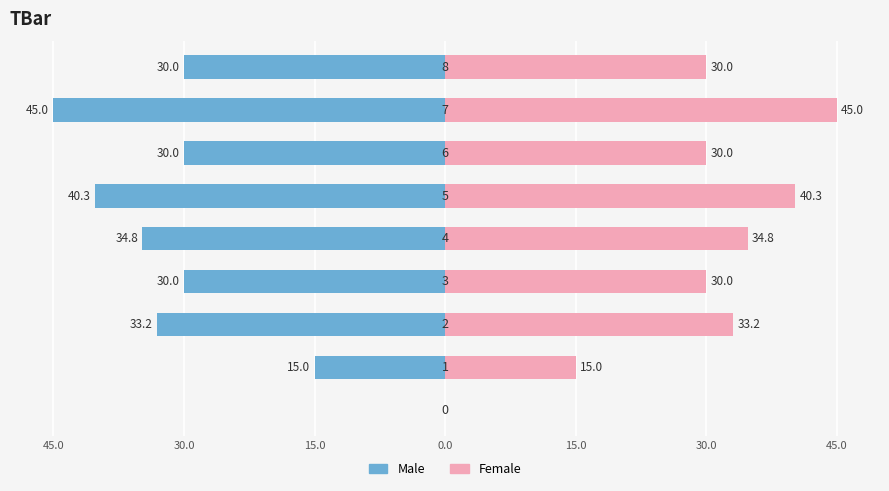

What are all the series names shown in the legend?

Male, Female